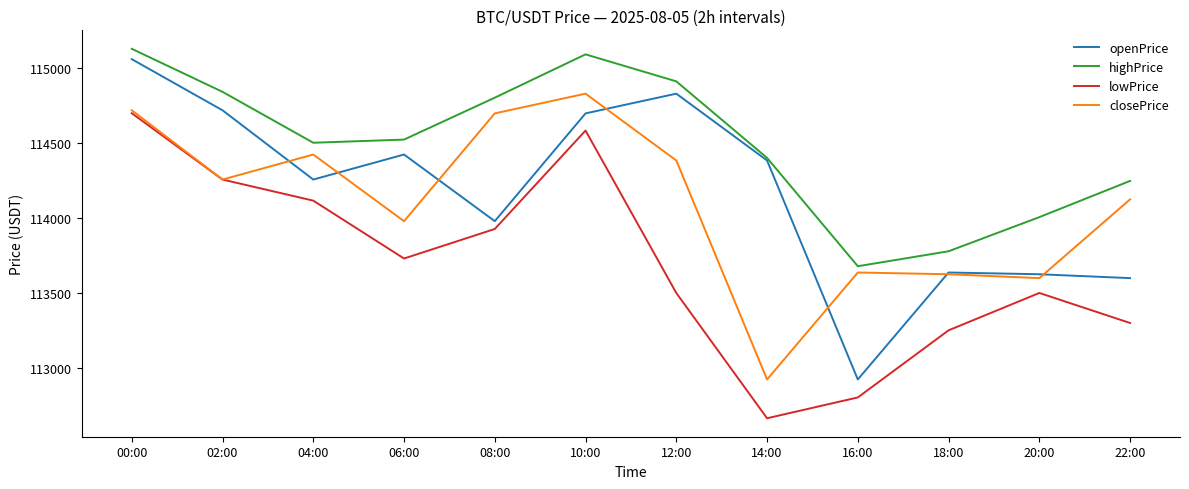

True or false: closePrice and highPrice intersect in this chart.

False